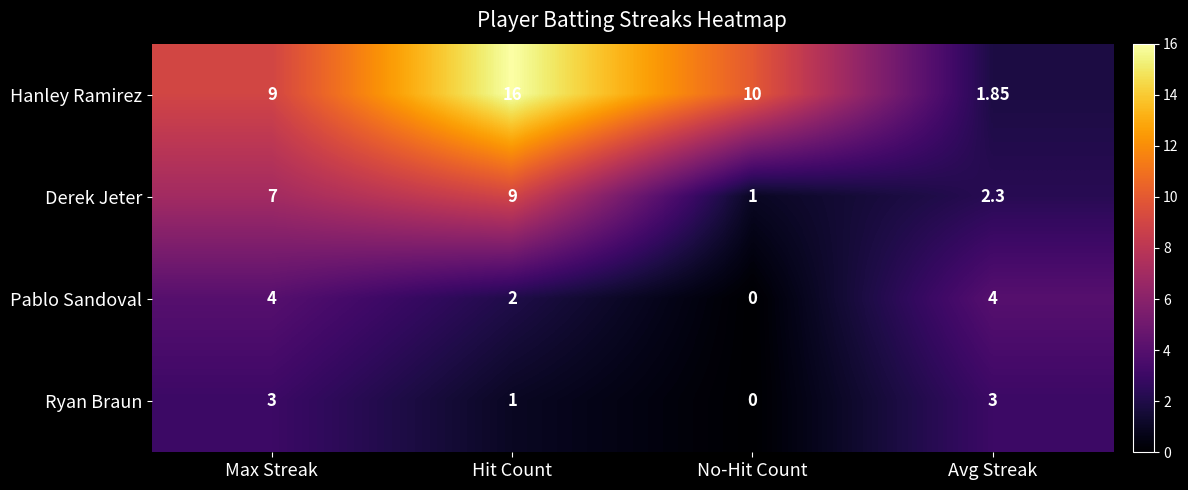

At which category is the sum across all series the highest?

Hit Count